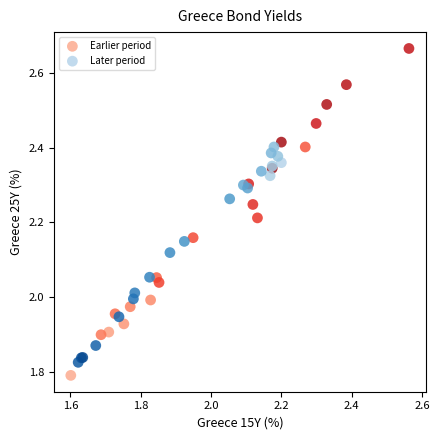

Which series has the largest Y range (max minus min)?

Earlier period